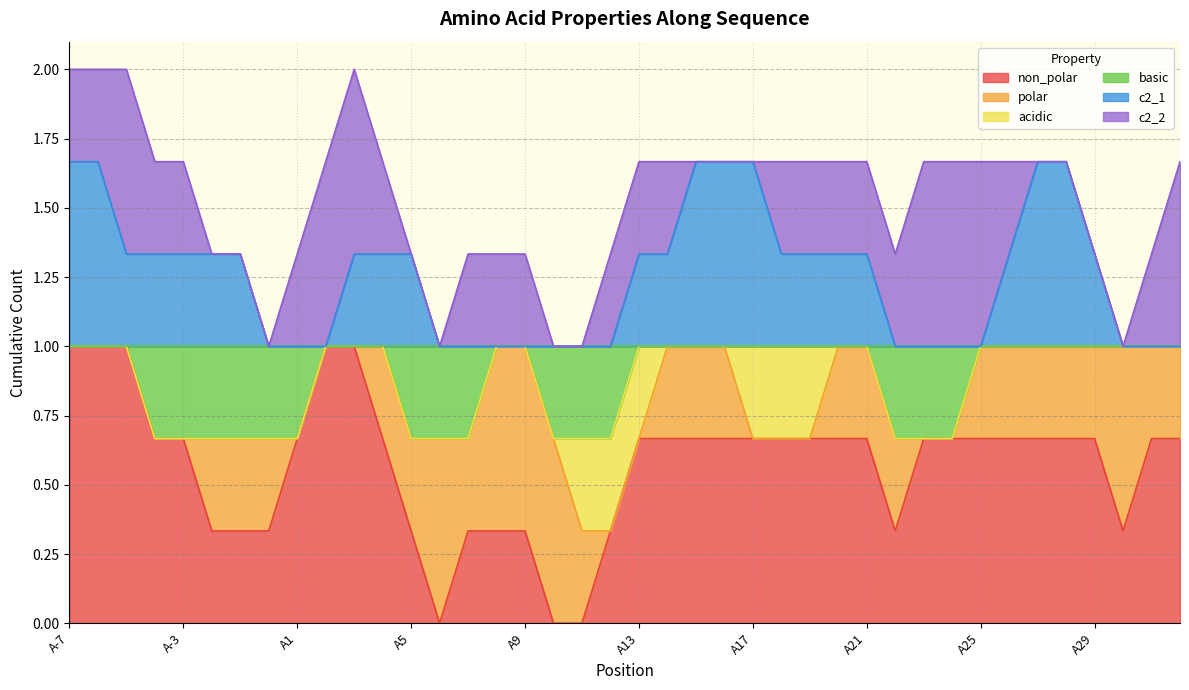

Does the chart have visible grid lines?

Yes